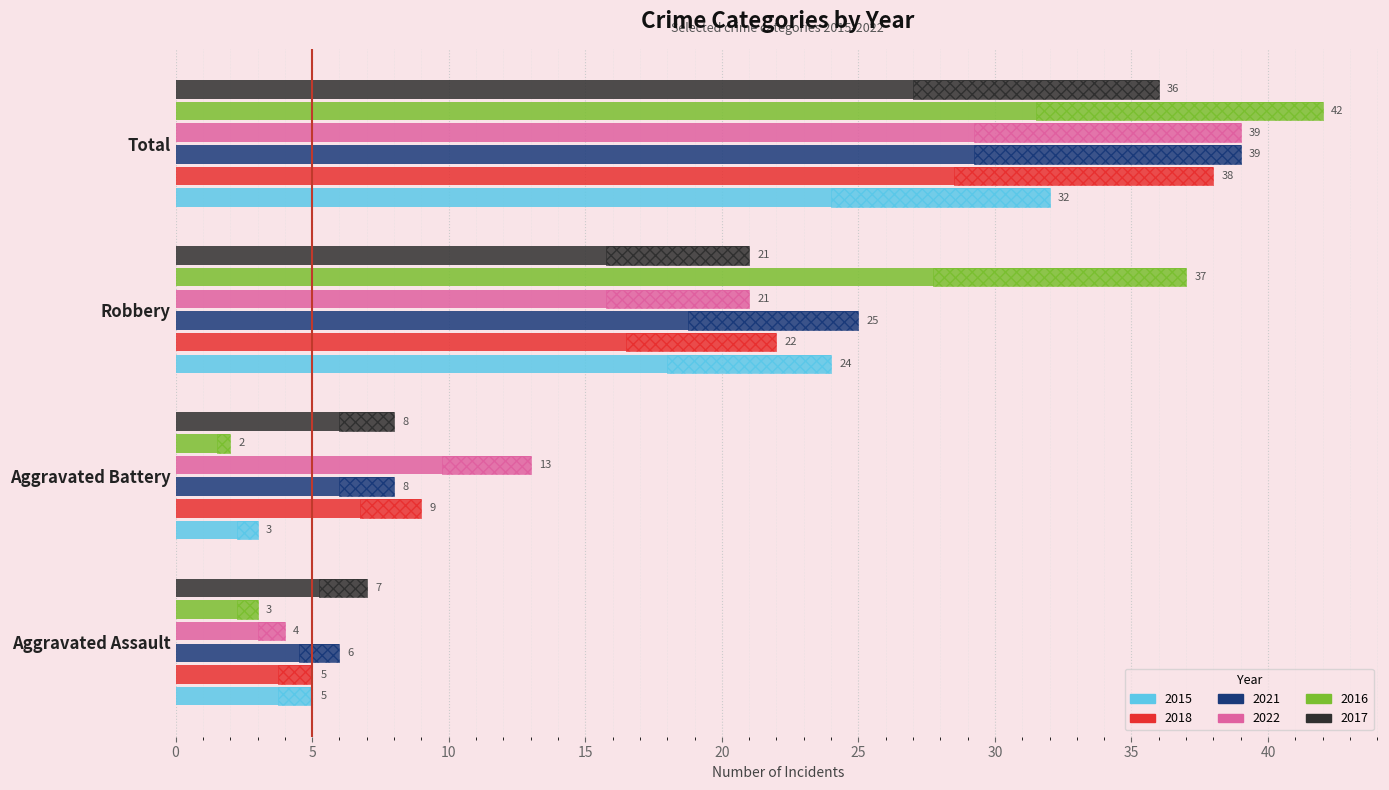

At which category is the sum across all series the highest?

Total